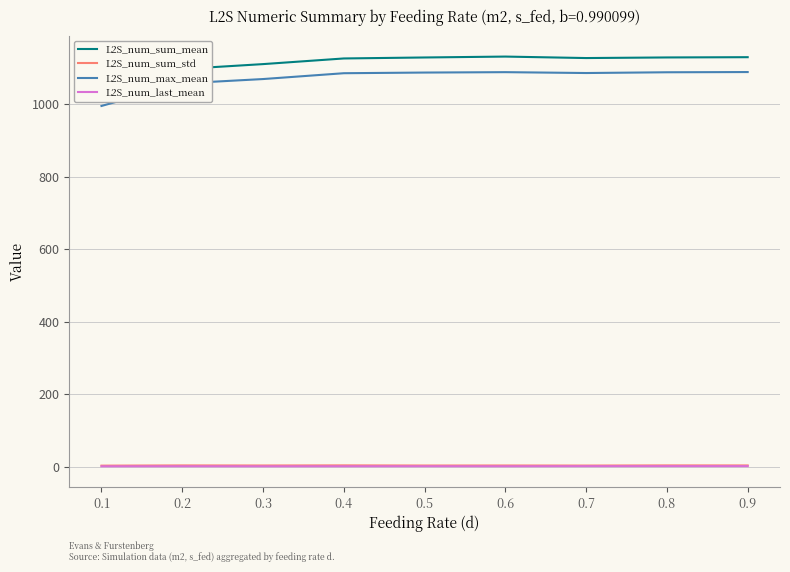

Reading left to right, extract all data points from this chart.

L2S_num_sum_mean: 0.1=1032.7	0.2=1096.9	0.3=1110.4	0.4=1126.0	0.5=1128.7	0.6=1131.2	0.7=1127.1	0.8=1128.8	0.9=1129.5
L2S_num_sum_std: 0.1=2.9	0.2=3.4	0.3=3.2	0.4=3.6	0.5=3.2	0.6=3.2	0.7=3.1	0.8=3.5	0.9=3.4
L2S_num_max_mean: 0.1=995.0	0.2=1057.2	0.3=1069.2	0.4=1085.3	0.5=1087.1	0.6=1088.2	0.7=1085.8	0.8=1087.9	0.9=1088.5
L2S_num_last_mean: 0.1=1.0	0.2=1.1	0.3=1.0	0.4=1.1	0.5=1.2	0.6=1.1	0.7=1.4	0.8=1.5	0.9=1.5